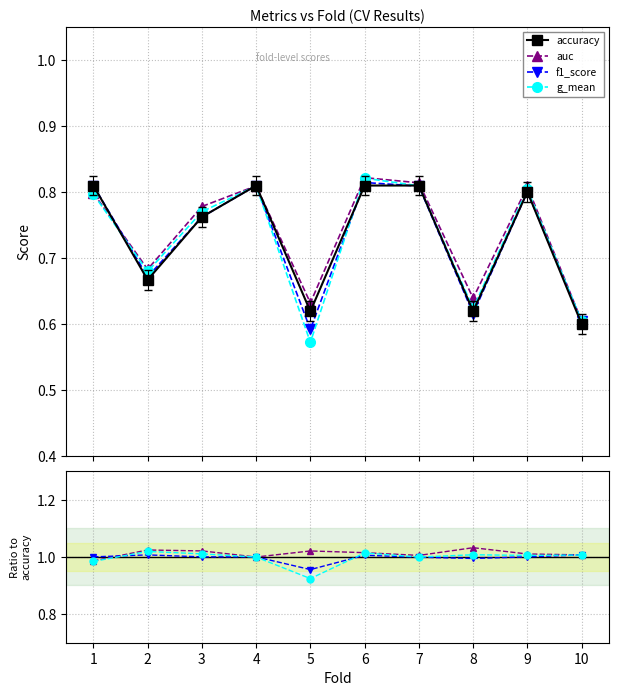

Where is auc nearest to the value 0?

10